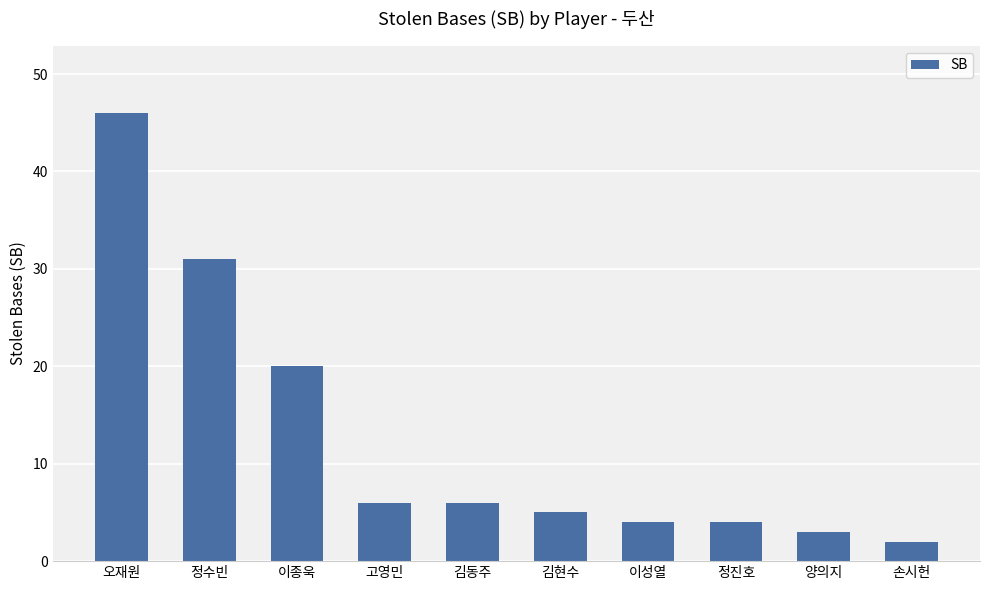

True or false: the data shows 10 at 고영민.

False